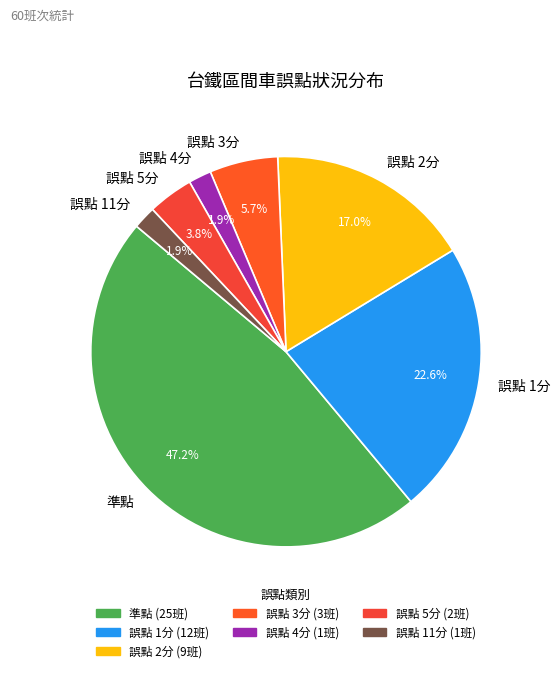

To the nearest percent, what is the difference between the largest and smallest slice percentages?

45%